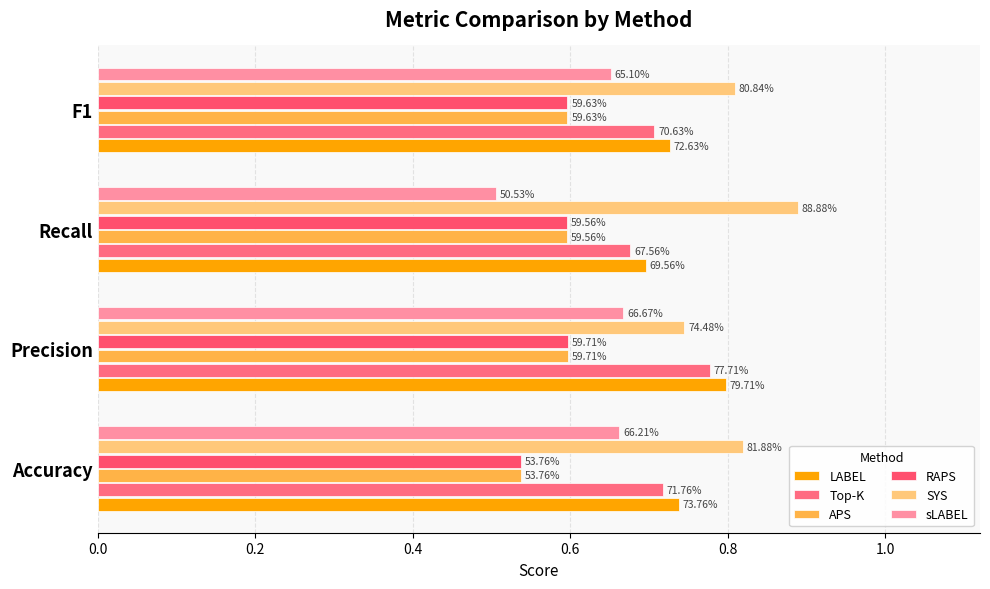

At how many categories does at least one series exceed 0?

4